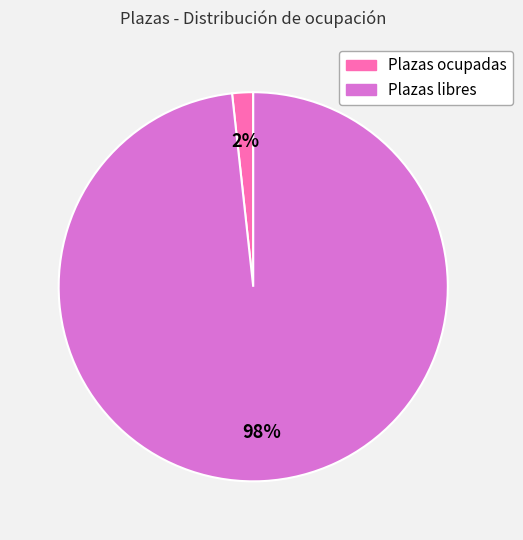

Do Plazas ocupadas and Plazas libres together represent more than half of the pie?

Yes